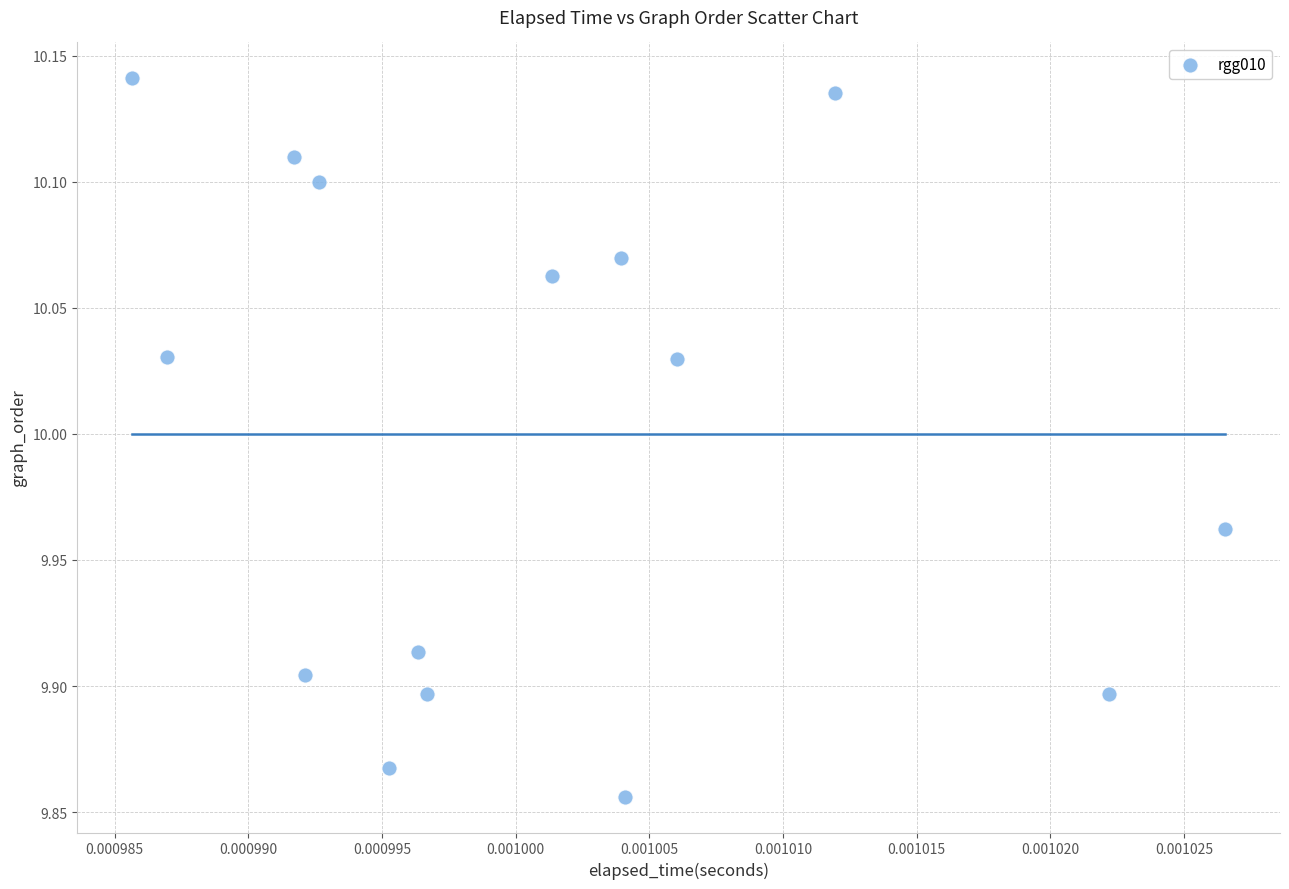

What is the range of Y values (max minus min)?

0.3